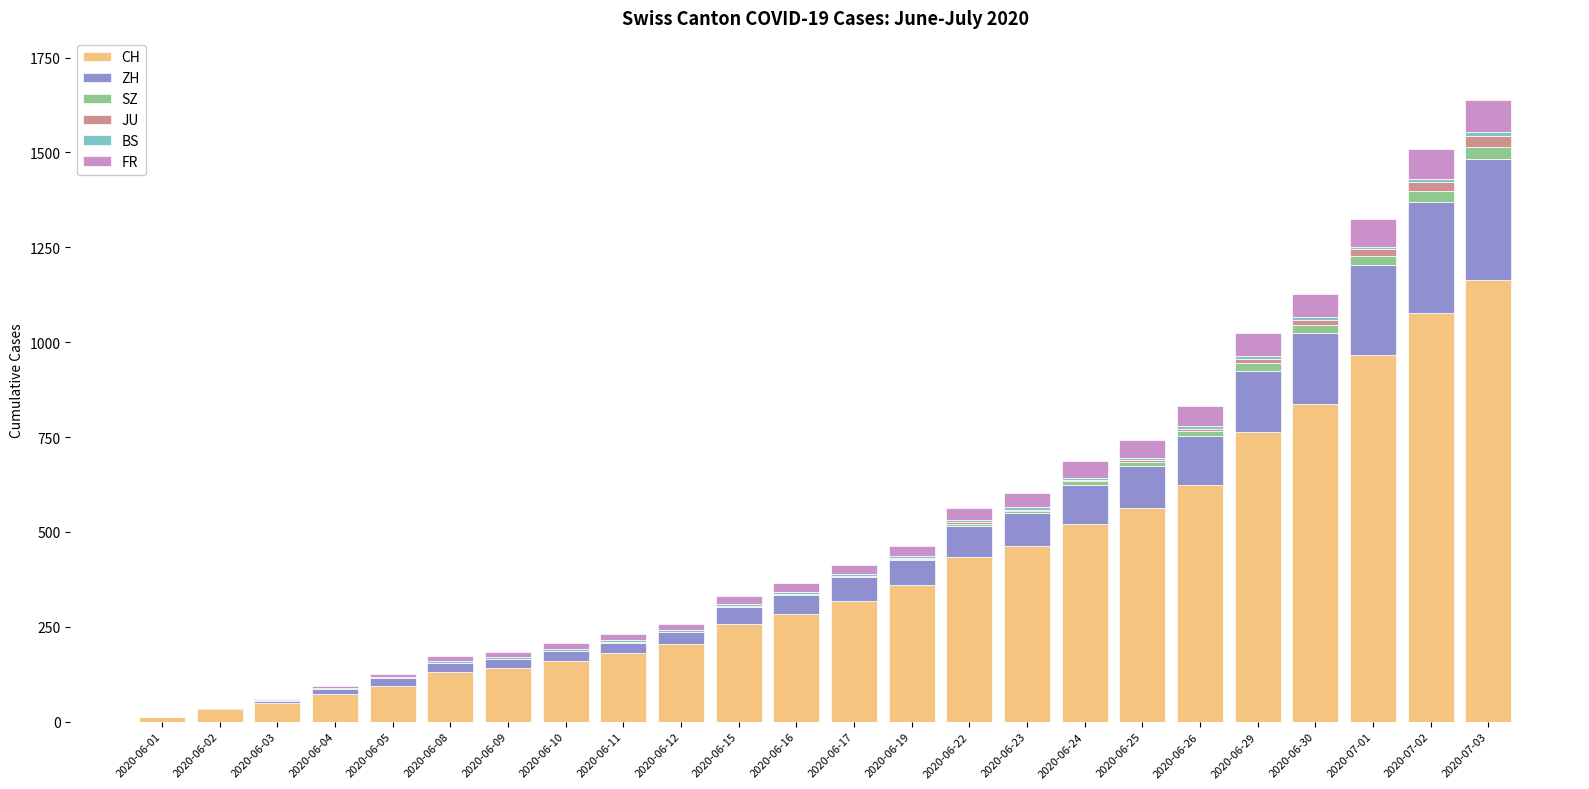

Which category has the highest value in the CH series?

2020-07-03